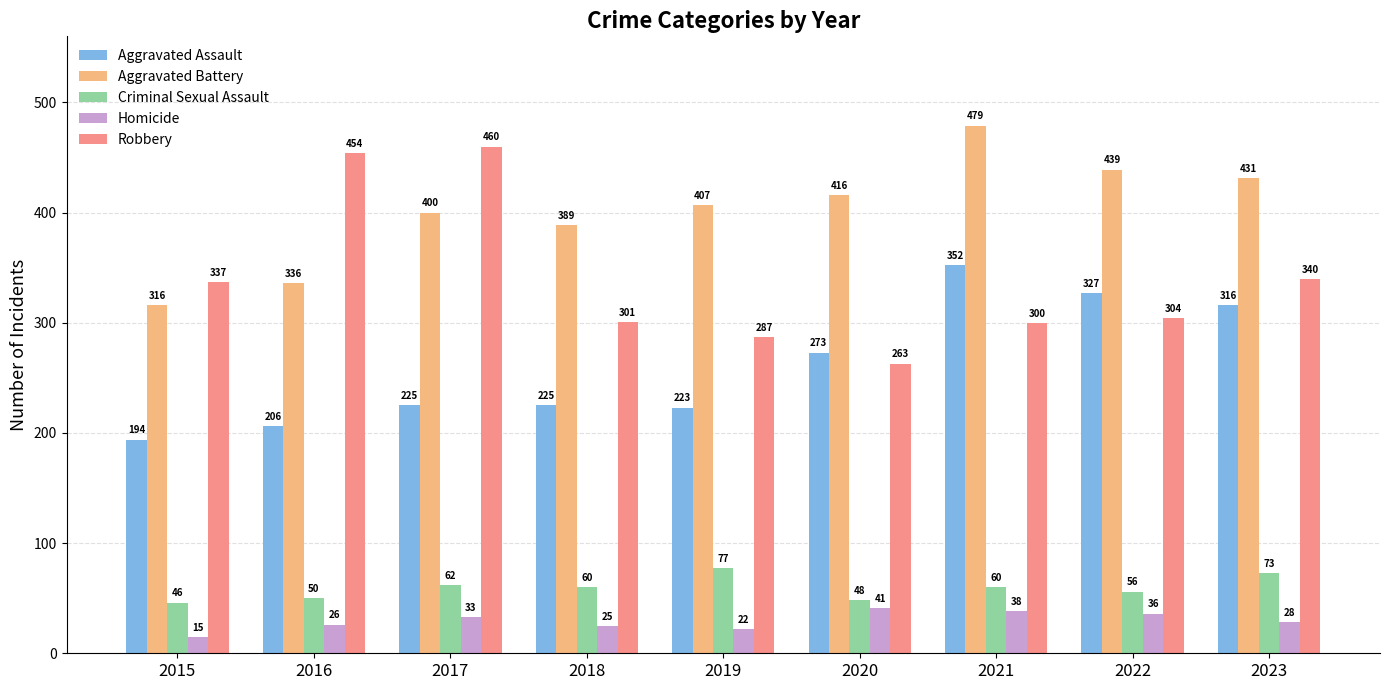

Are the bars horizontal?

No